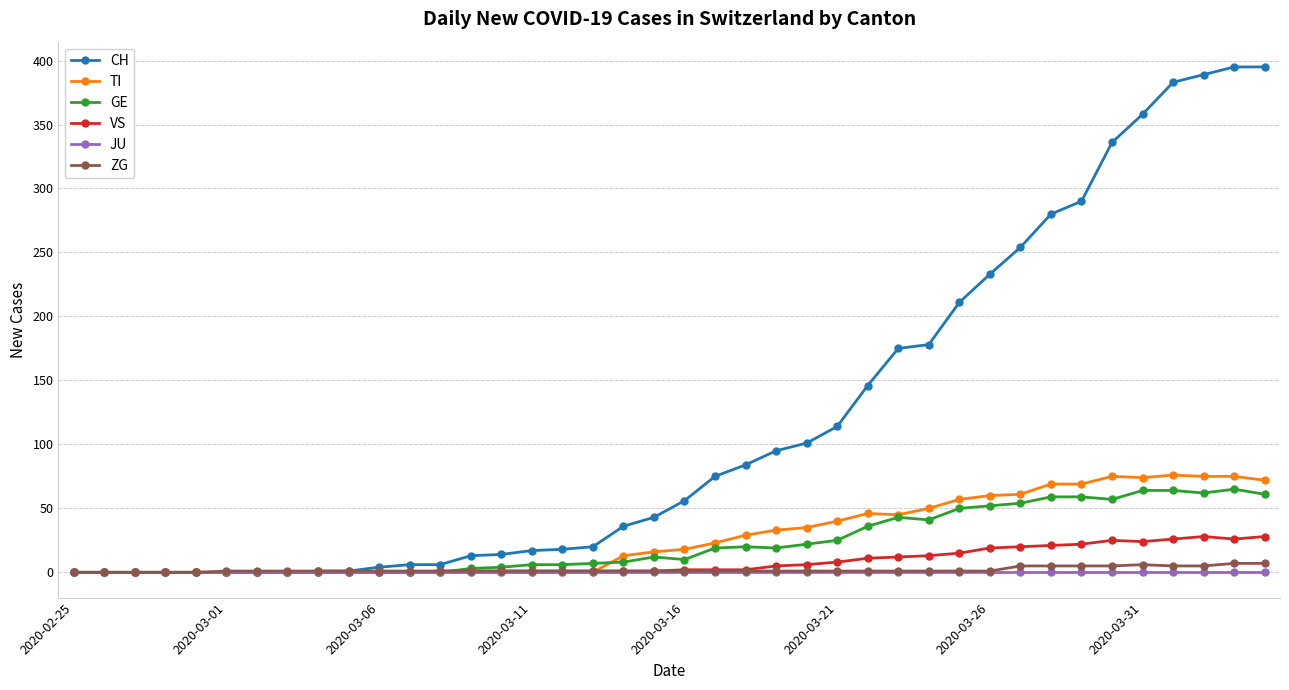

True or false: VS has more than 1 points higher than both neighbors.

True